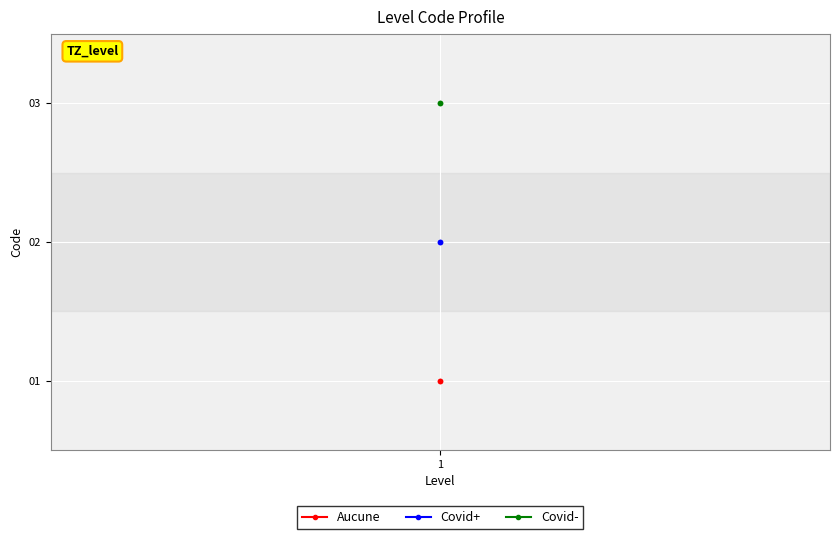

How many lines are shown in the chart?

3